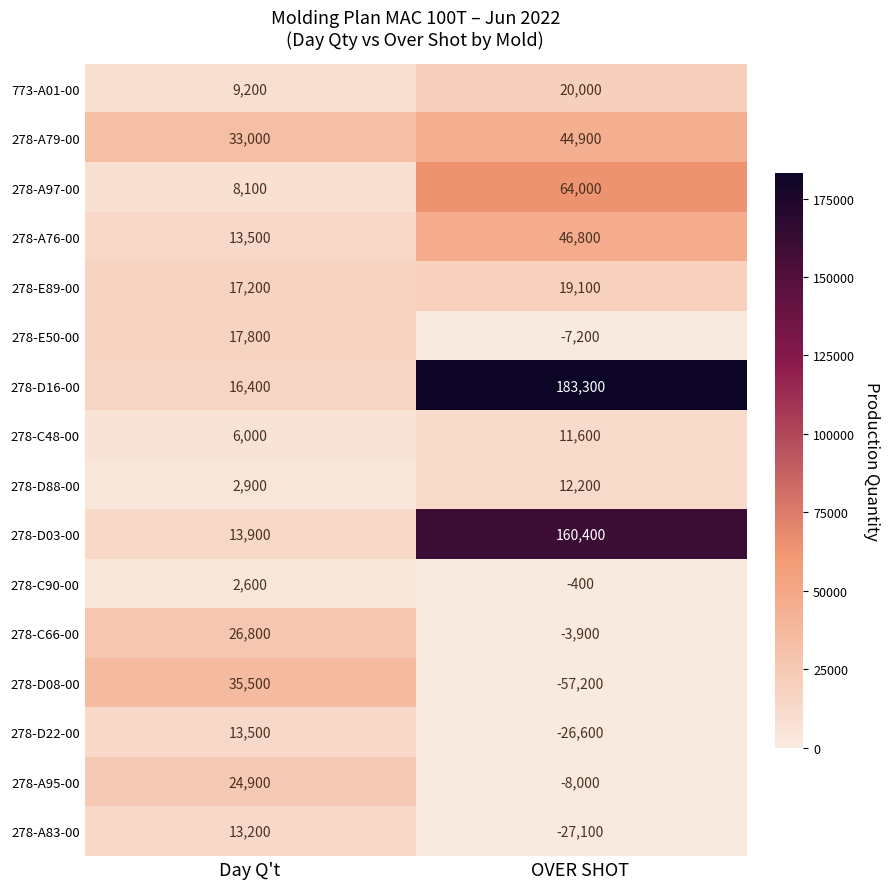

The 278-A83-00 series shows -14459 at OVER SHOT. True or false?

False